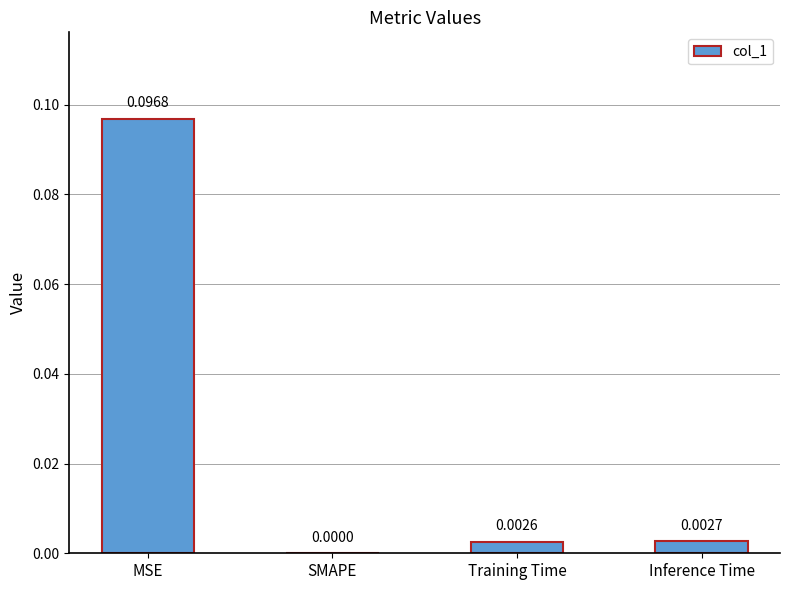

Which label corresponds to the largest value in the chart?

MSE